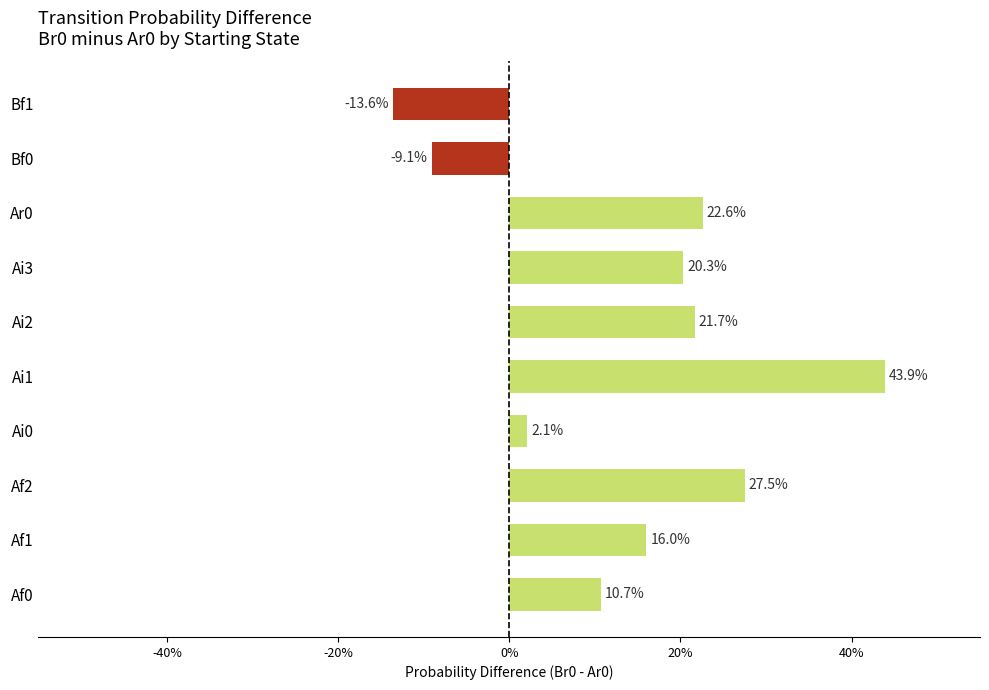

Does the chart contain any negative values?

Yes